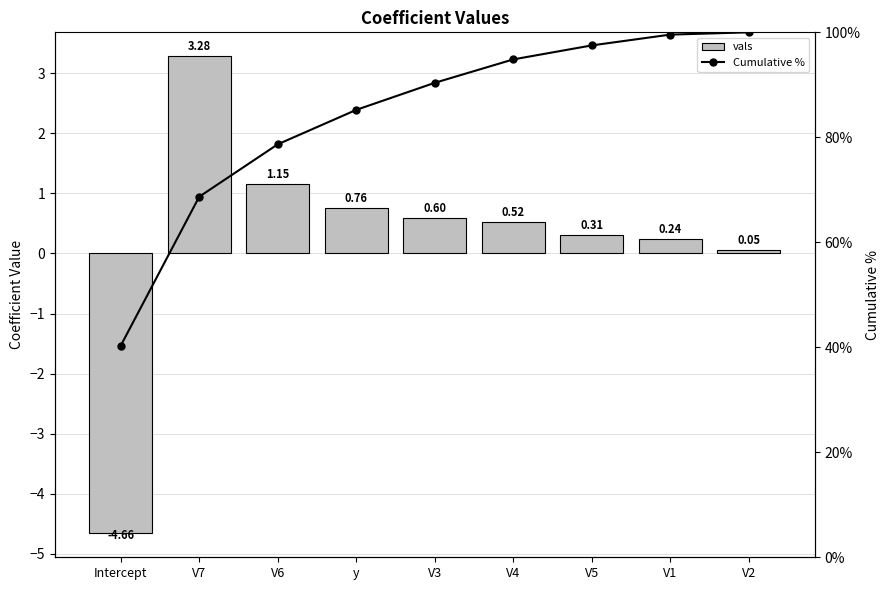

Count the number of data series in this chart.

2